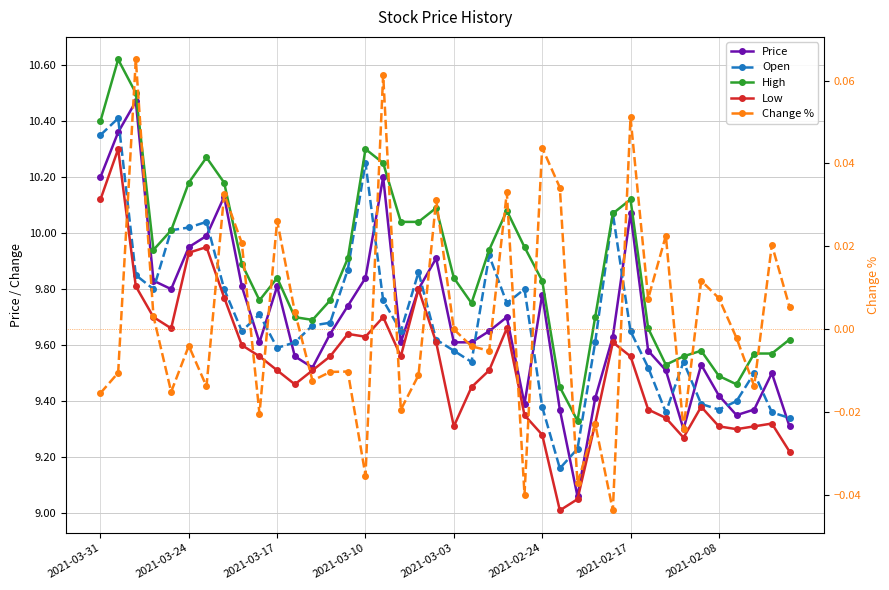

The Change % series shows 0.0 at 2021-03-10. True or false?

True